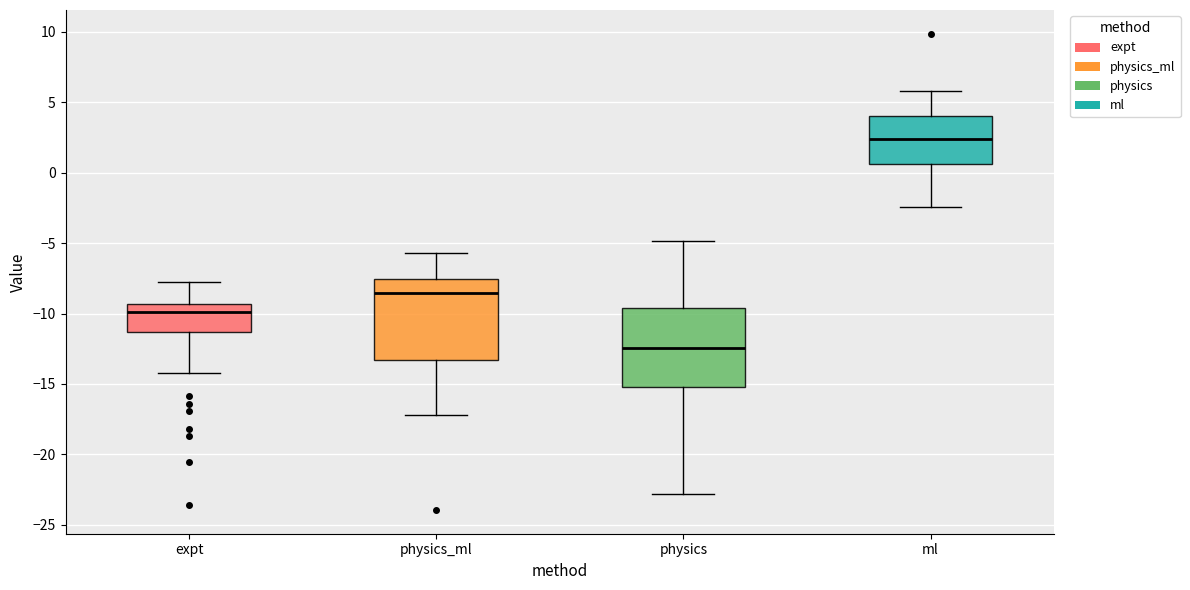

Which box's median line is the lowest?

physics